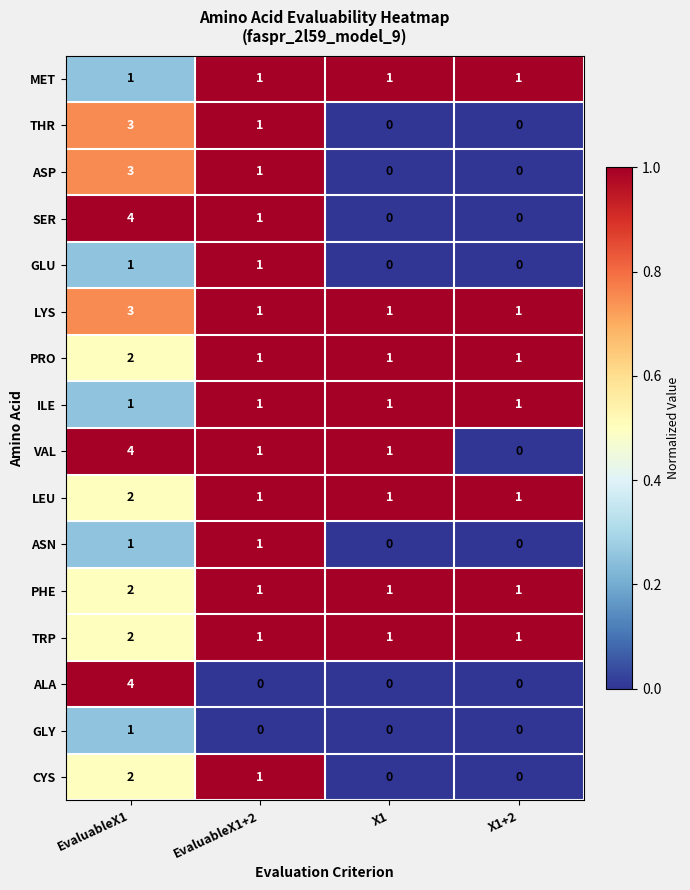

How many values in the ASN series are below 1?

2